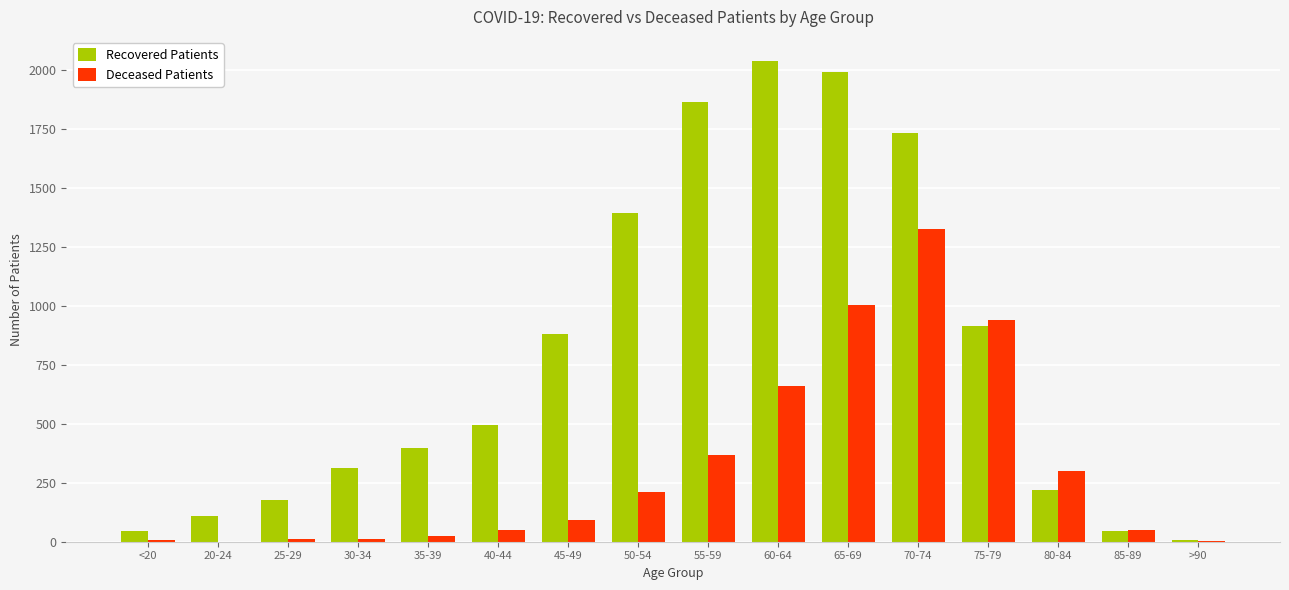

What is the approximate value of Recovered Patients at 35-39?

395